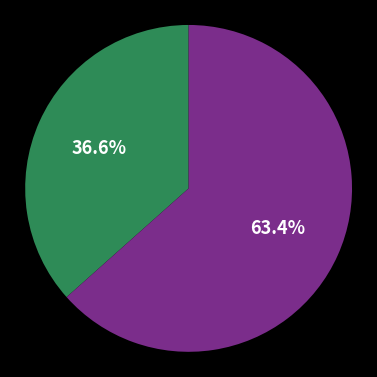

To the nearest percent, what is the average slice percentage?

50%